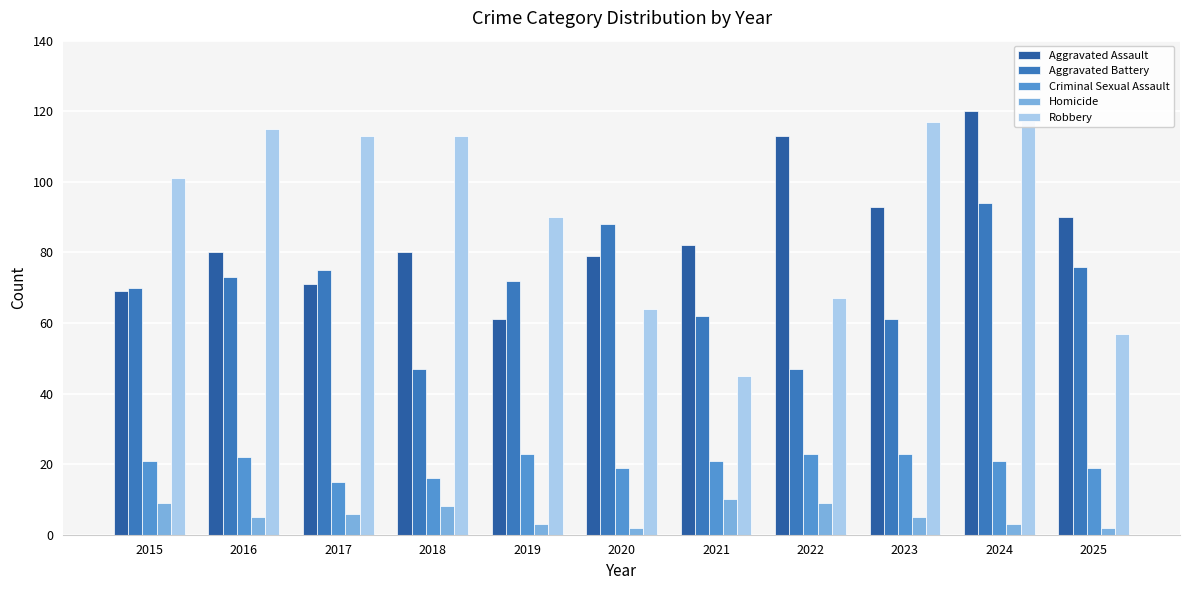

Between 2022 and 2021, which is larger?

2022